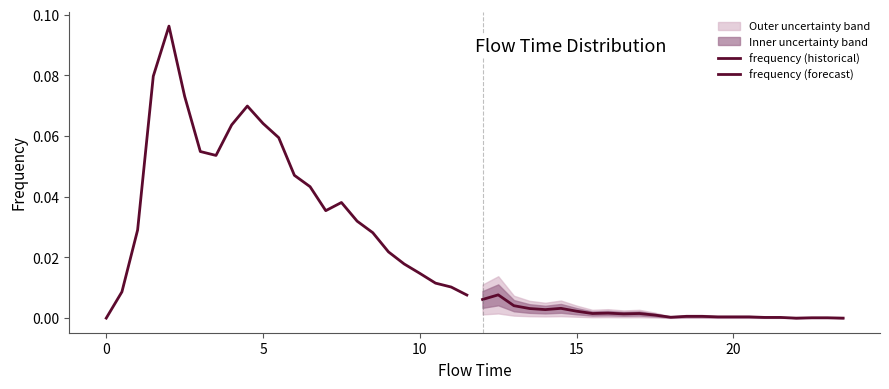

Rank the series by their maximum value, from lowest to highest.

frequency (forecast), frequency (historical)